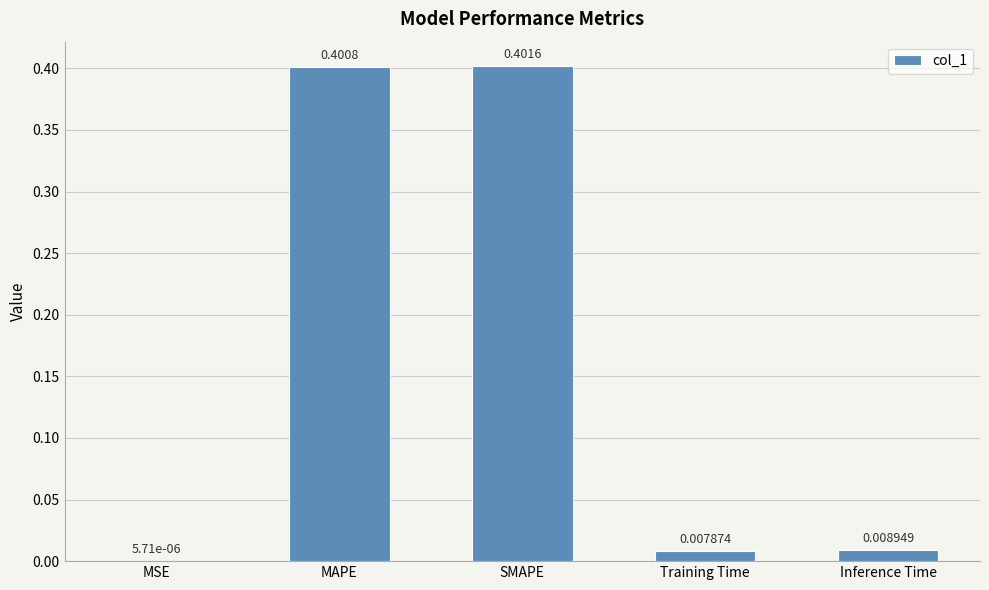

What is the change in value from SMAPE to Inference Time?

-0.4